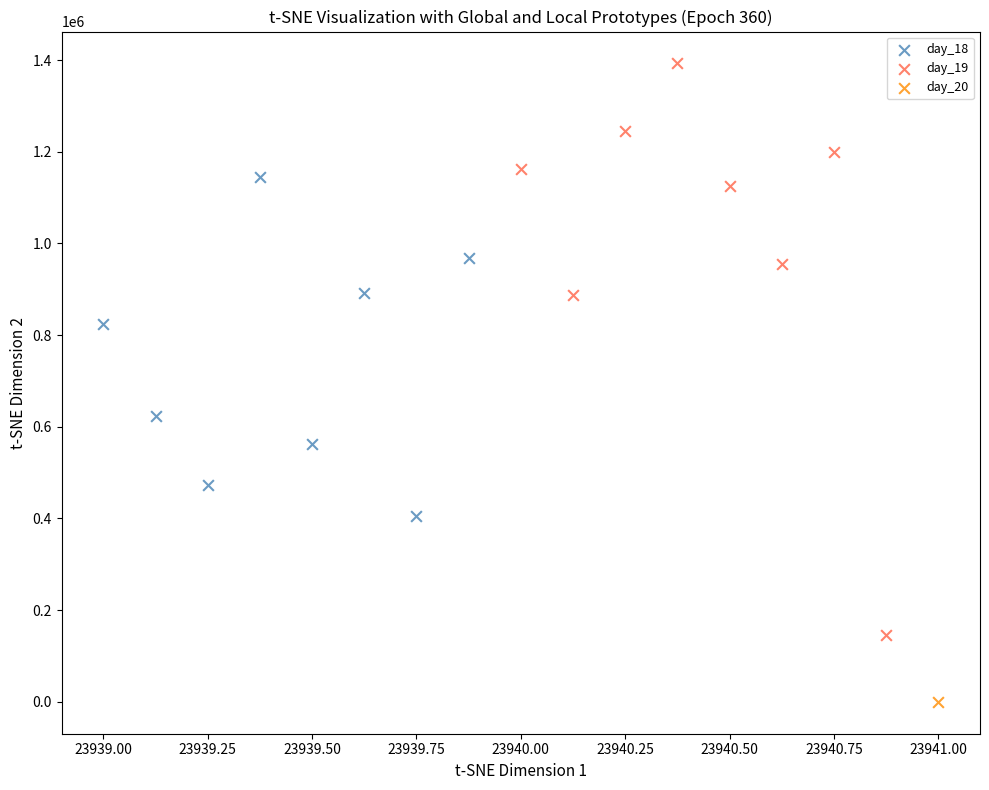

What are all the series names shown in the legend?

day_18, day_19, day_20